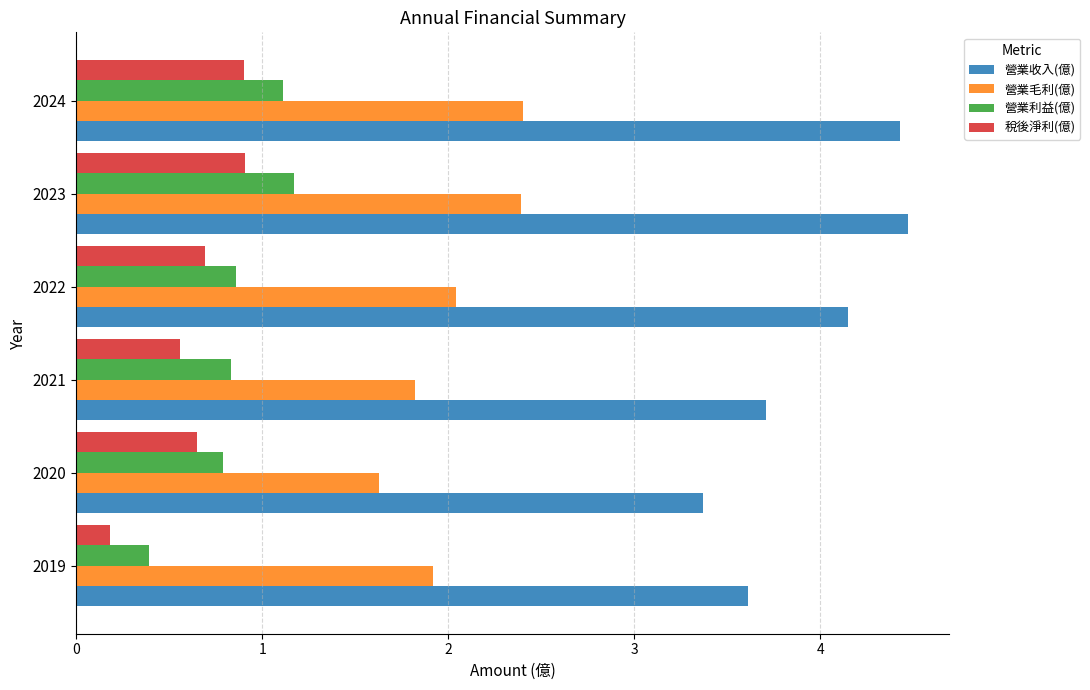

How many 營業利益(億) values are between 0 and 1?

4